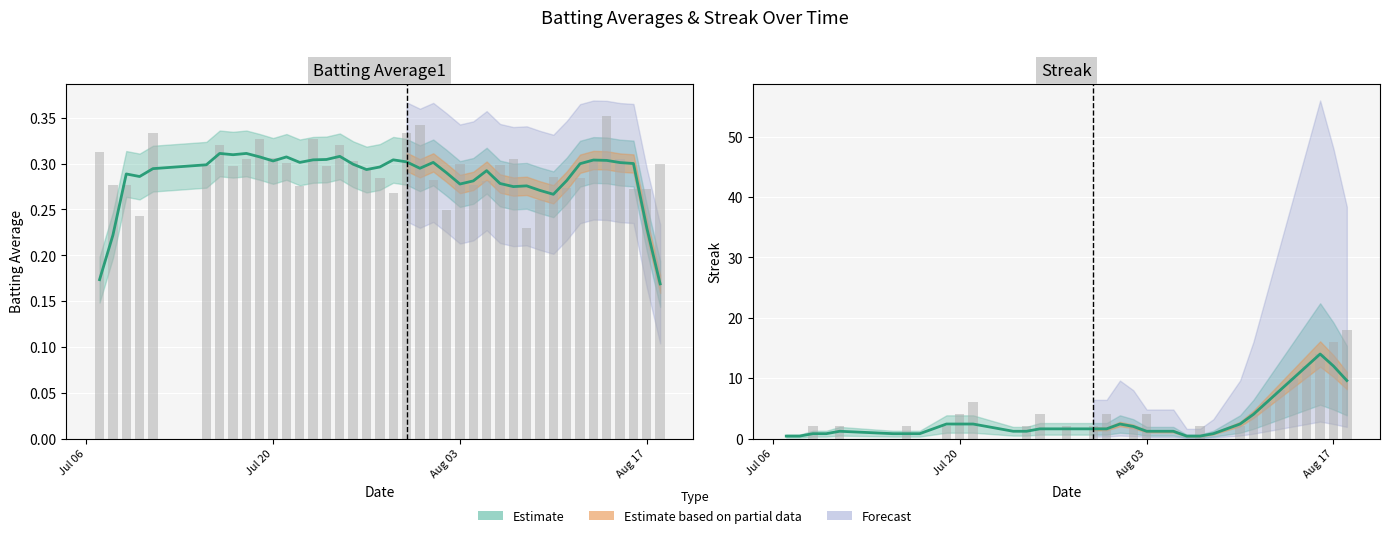

What is the total value across all series at 2010-08-05?

0.3